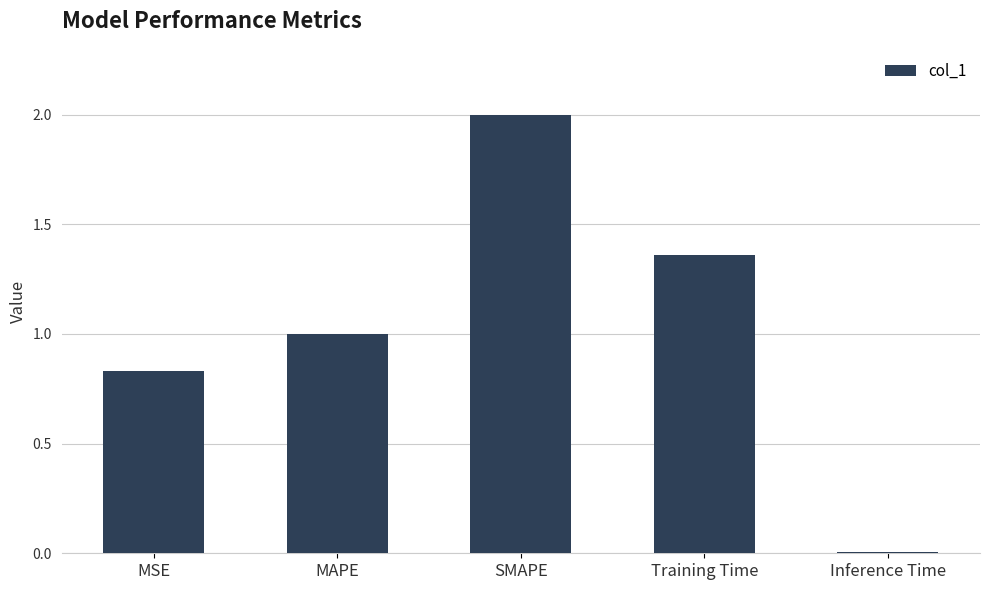

List the labels in order of value, smallest first.

Inference Time, MSE, MAPE, Training Time, SMAPE